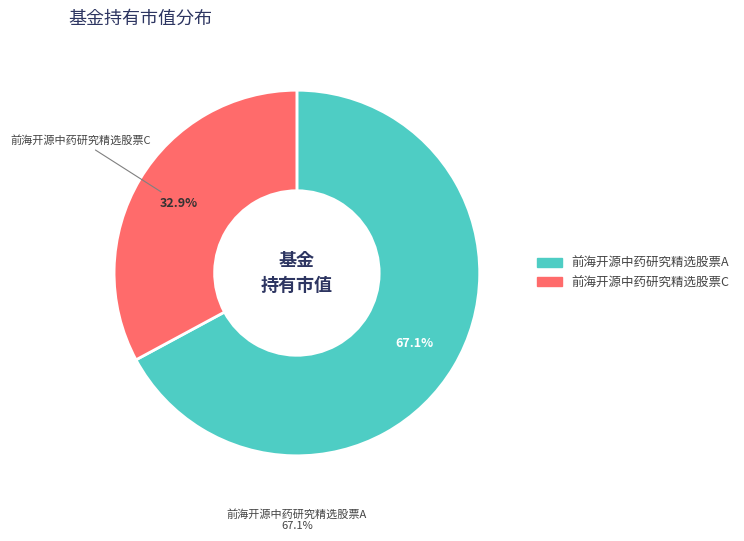

How many slices are in this pie chart?

2